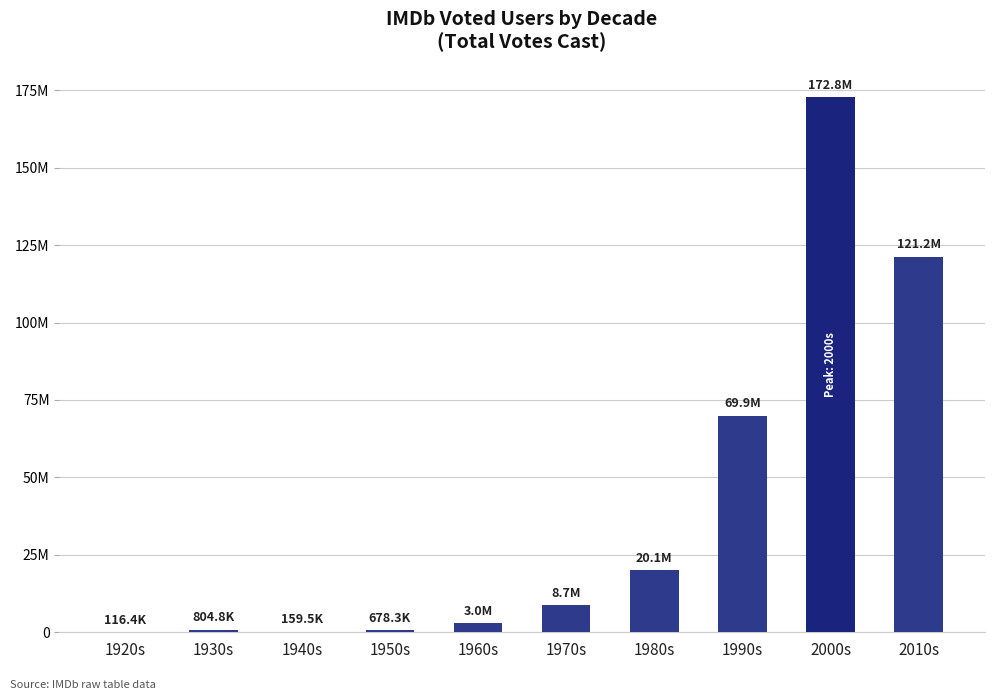

Count the number of data series in this chart.

1